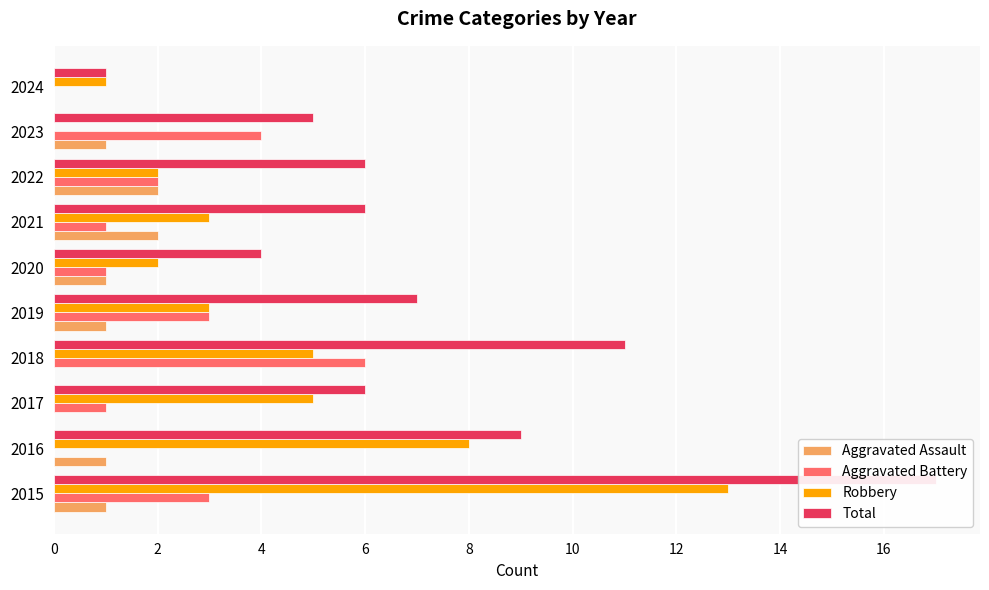

True or false: Aggravated Assault has a value of 1 at 2015.

False